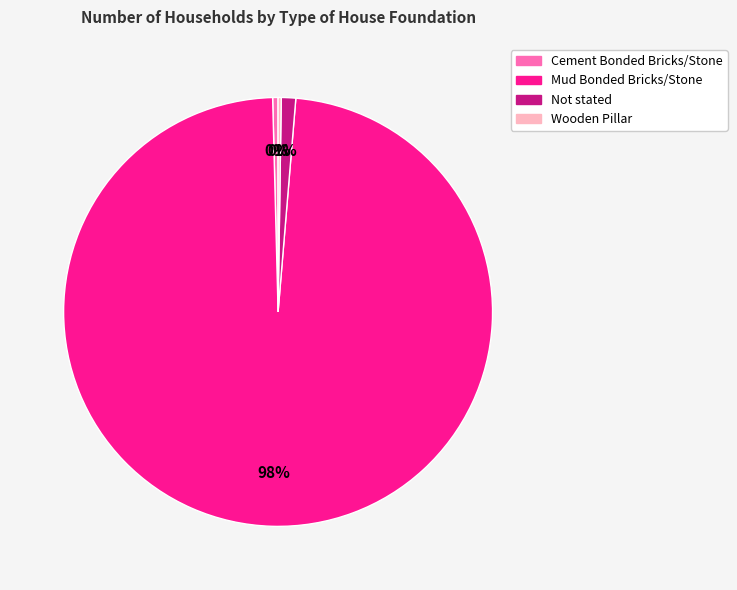

Which has a higher value, Not stated or Mud Bonded Bricks/Stone?

Mud Bonded Bricks/Stone